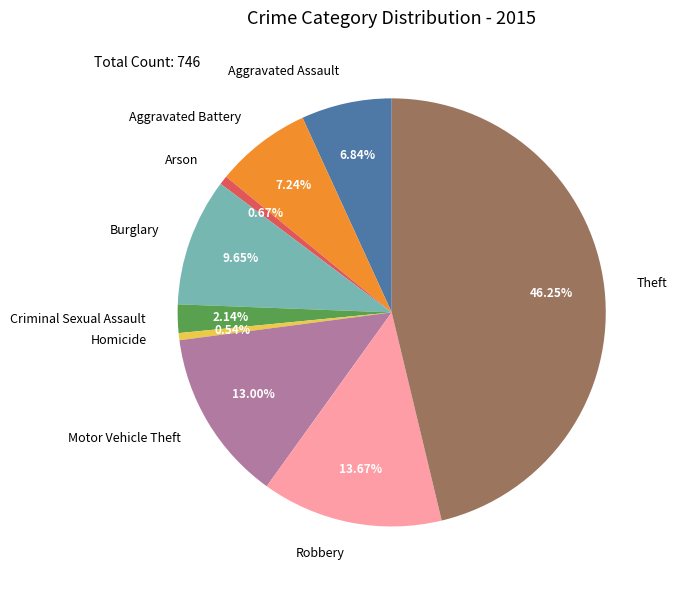

How many slices are in this pie chart?

9